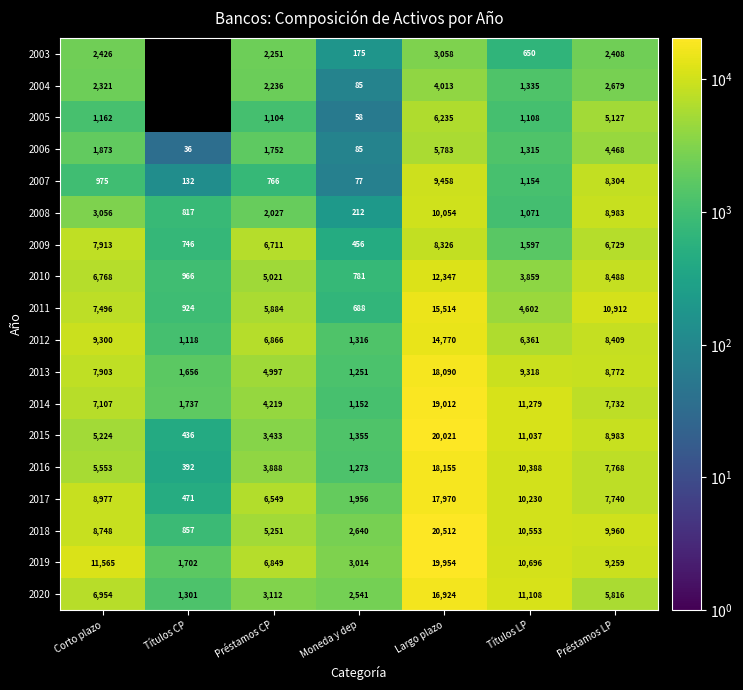

What is the difference between the highest and lowest values at Préstamos LP?

8504